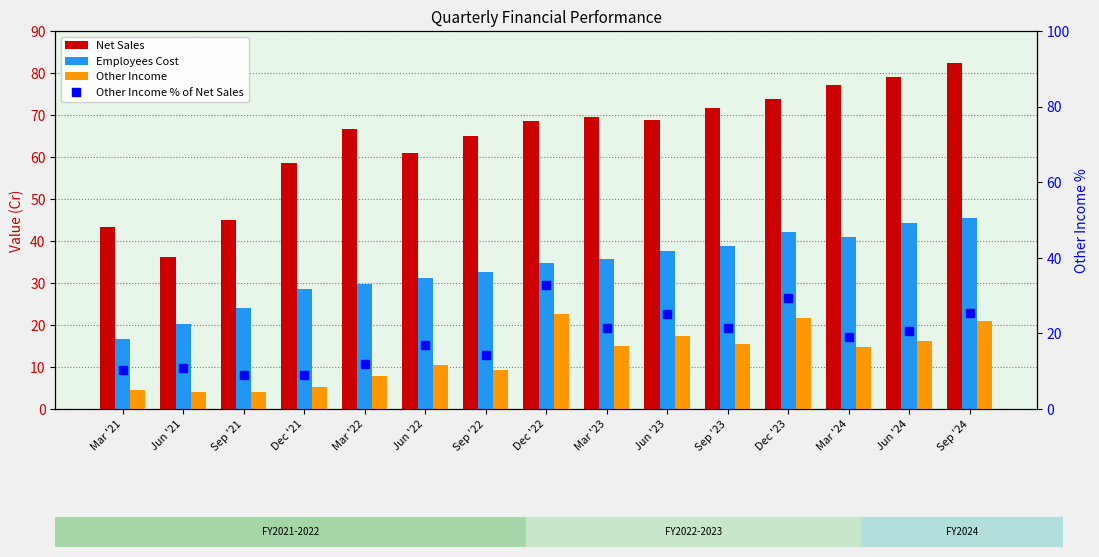

At how many categories does at least one series exceed 54?

12